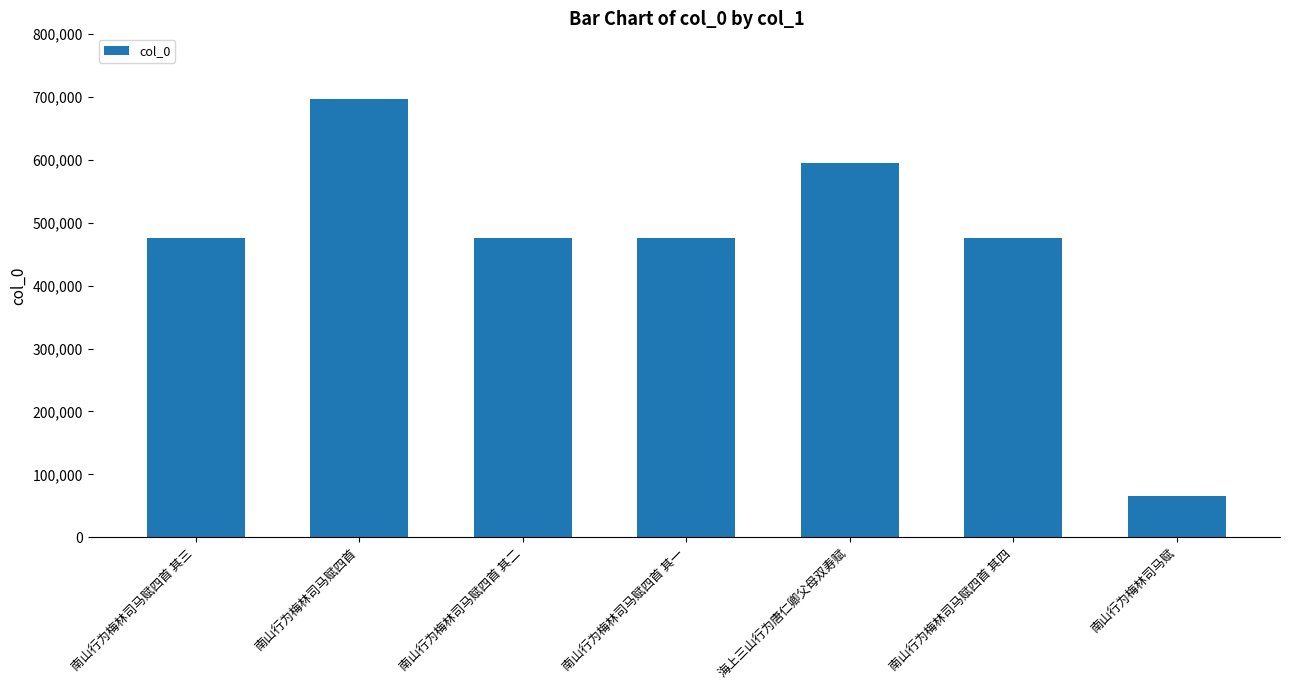

What is the sum of the values at 南山行为梅林司马赋四首 其二 and 南山行为梅林司马赋四首?

1171851